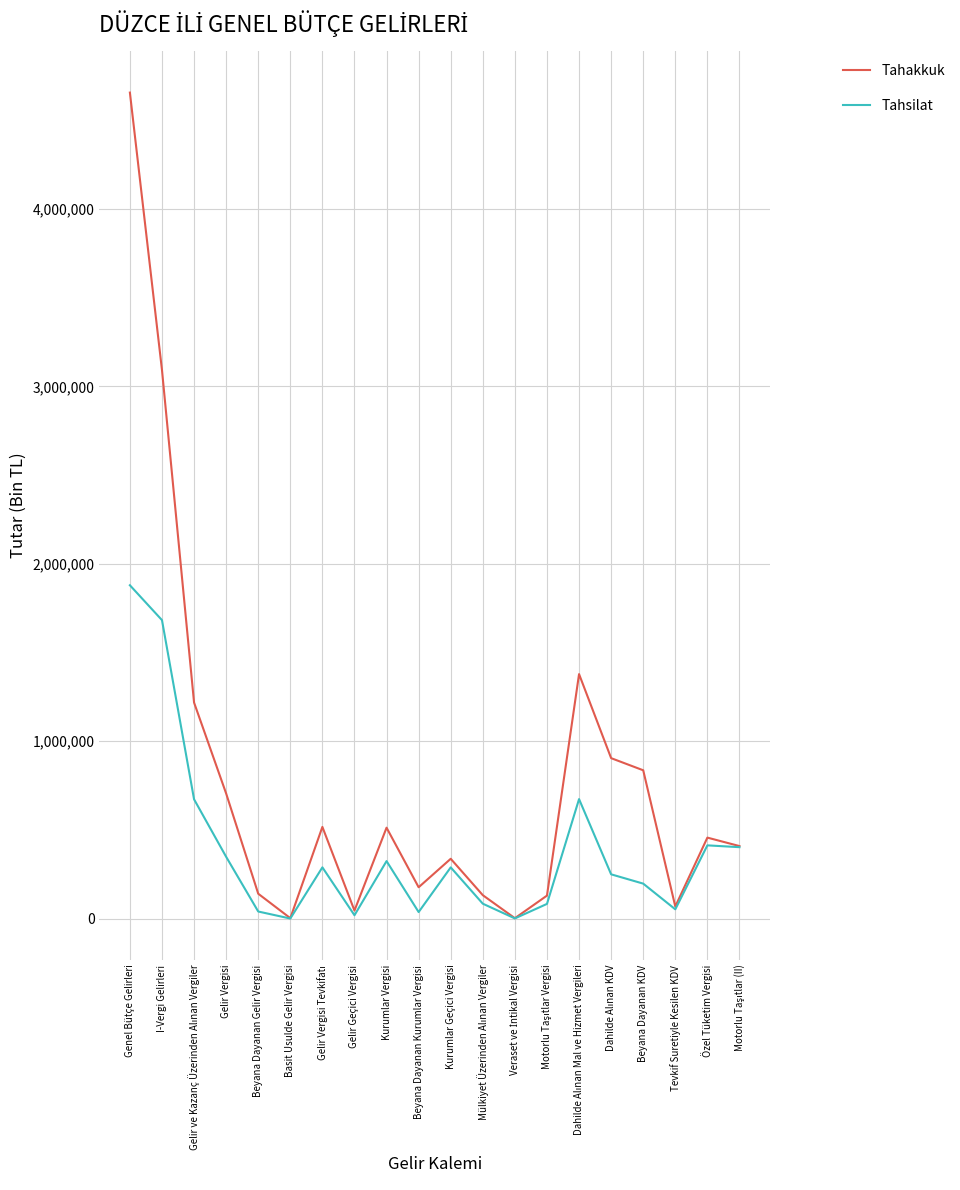

True or false: Tahakkuk has a value of 1164984 at Gelir Vergisi.

False